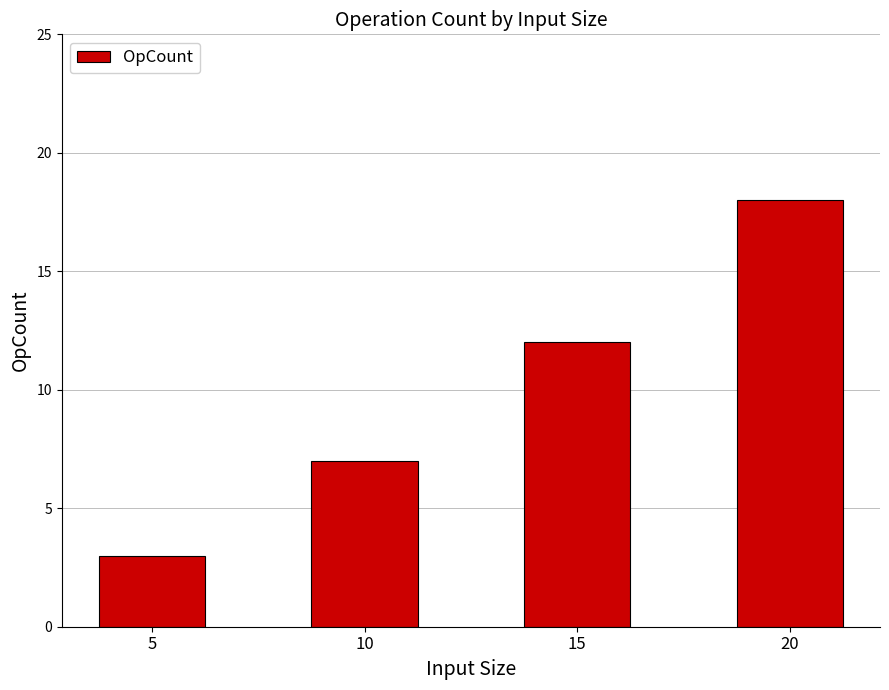

What is the sum of the values at 5 and 20?

21